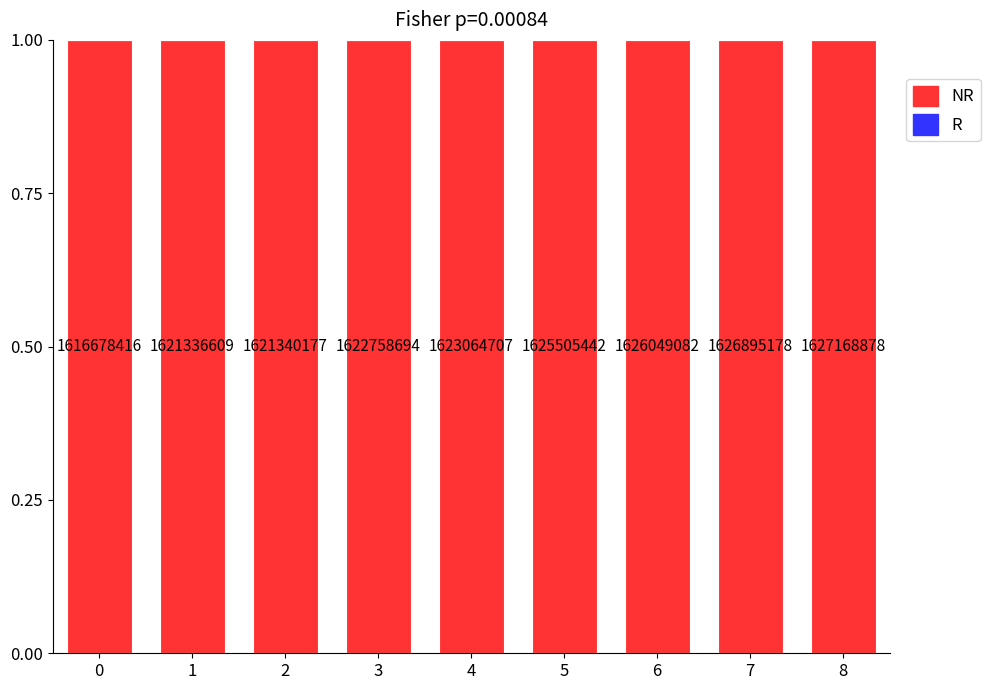

Reading right to left, list all the values displayed in this chart.

NR: 1	1	1	1	1	1	1	1	1
R: 0	0	0	0	0	0	0	0	0